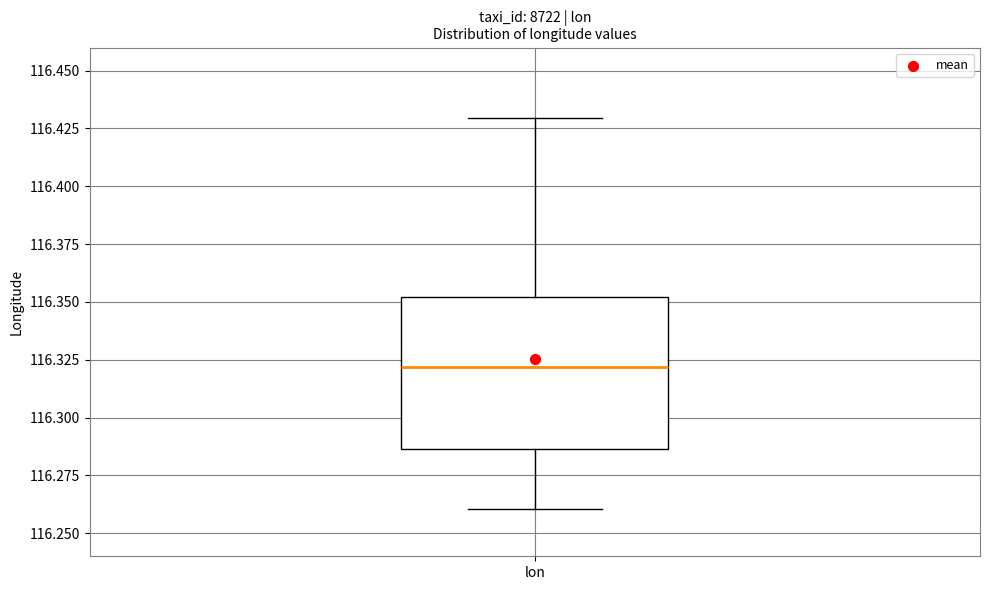

Transcribe this box plot: give where the median line is, the range the box spans, and where the two whiskers end, as read against the y-axis. The values are not printed on the chart, so give them approximately, as read against the axis.

median 116.320, box 116.285 to 116.350, whiskers 116.260 to 116.430